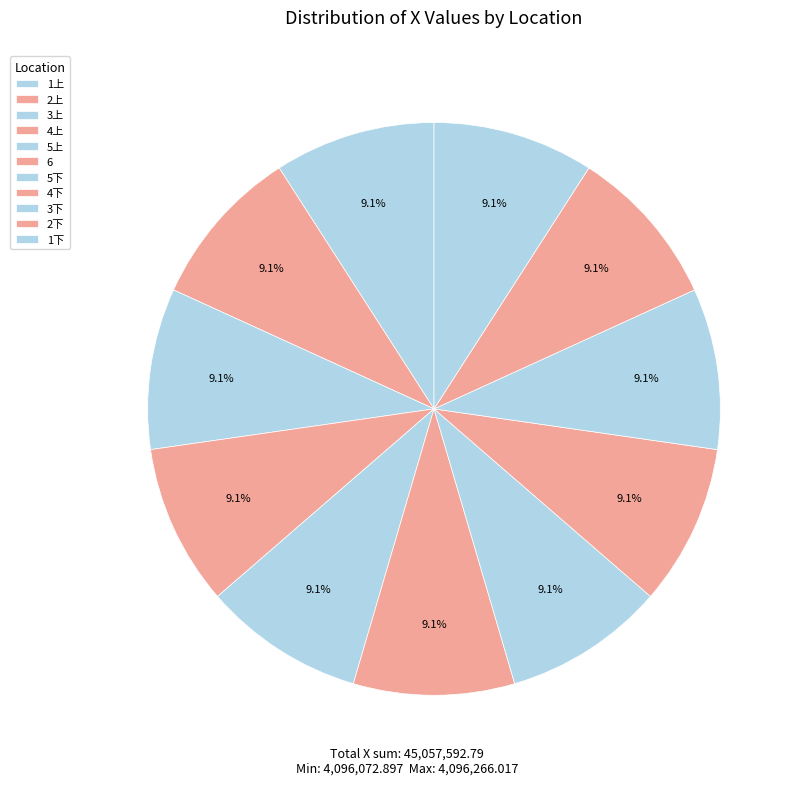

How many slices are in this pie chart?

11